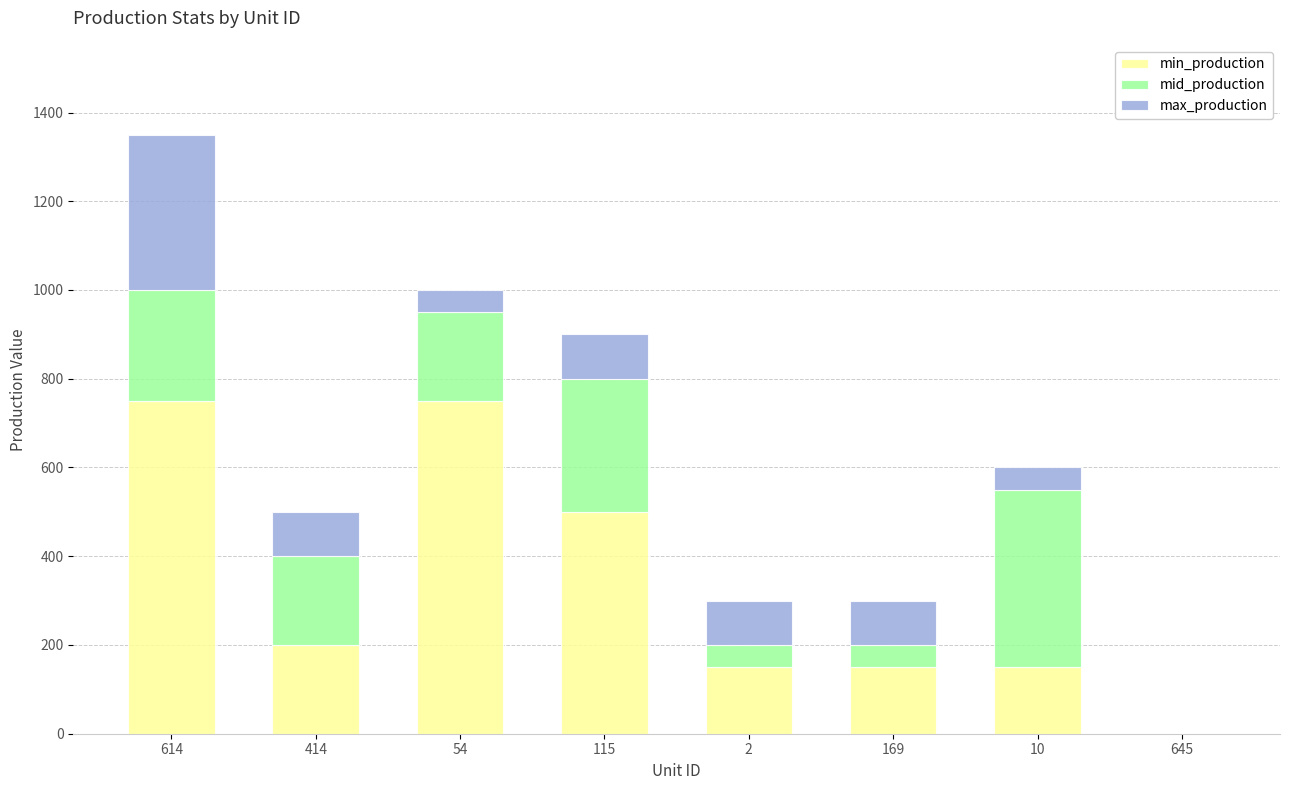

What is the maximum value for min_production?

750